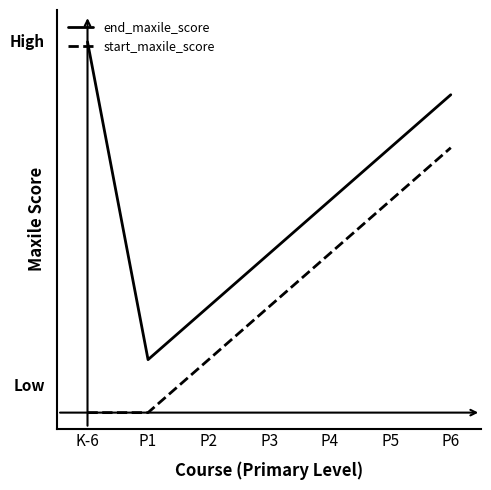

Rank the series by their maximum value, from lowest to highest.

start_maxile_score, end_maxile_score